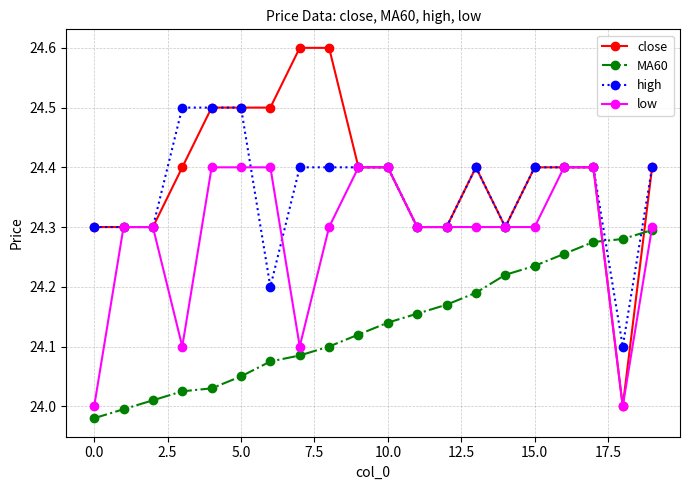

How many series are shown in this chart?

4